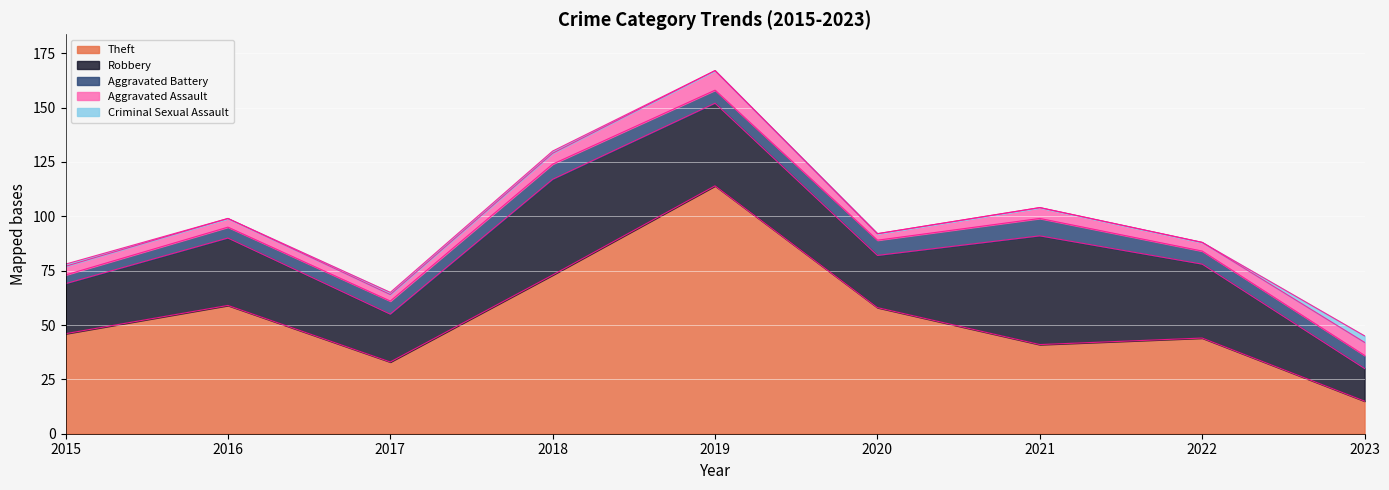

True or false: Aggravated Battery and Criminal Sexual Assault intersect in this chart.

False